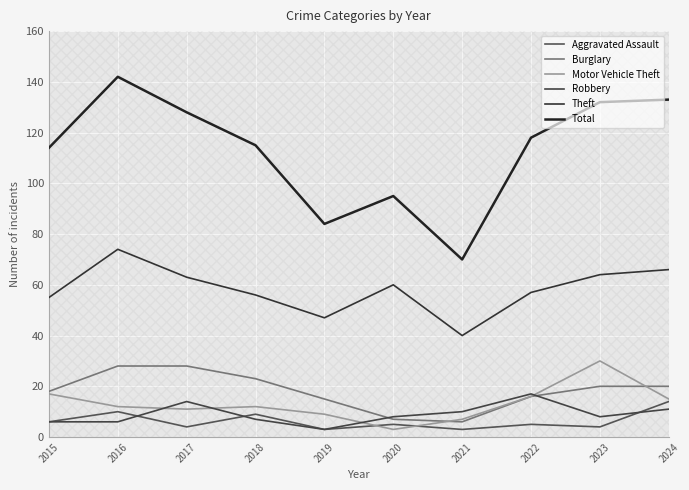

How many data points in Motor Vehicle Theft are less than 12?

4